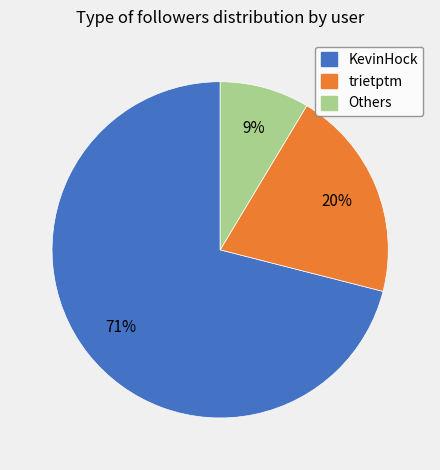

Is there any slice that represents more than half of the pie?

Yes